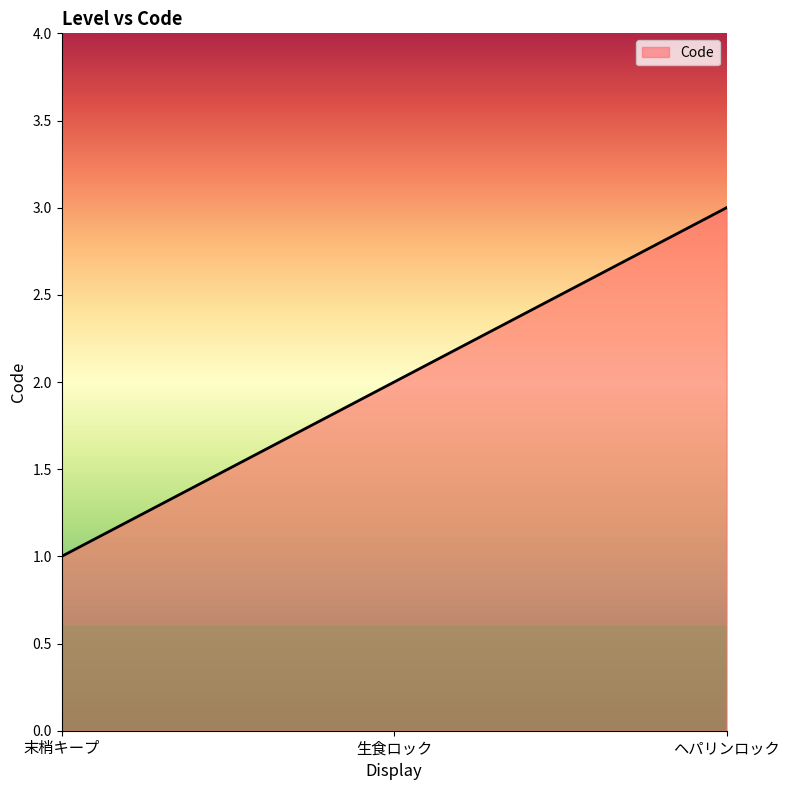

What position from the right is 末梢キープ?

3